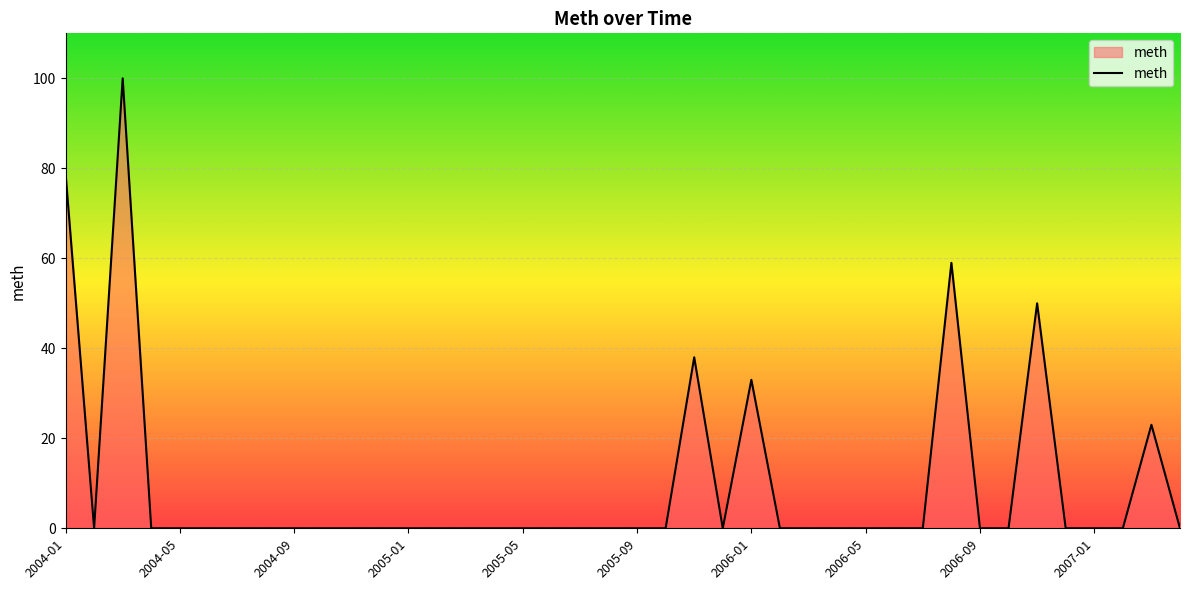

Reading left to right, extract all data points from this chart.

79	0	100	0	0	0	0	0	0	0	0	0	0	0	0	0	0	0	0	0	0	0	38	0	33	0	0	0	0	0	0	59	0	0	50	0	0	0	23	0